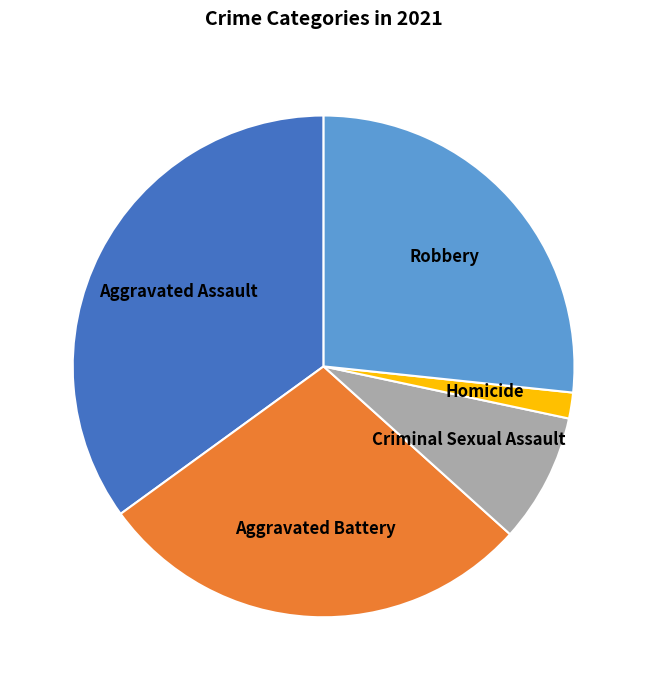

True or false: Robbery accounts for 15% of the total.

False